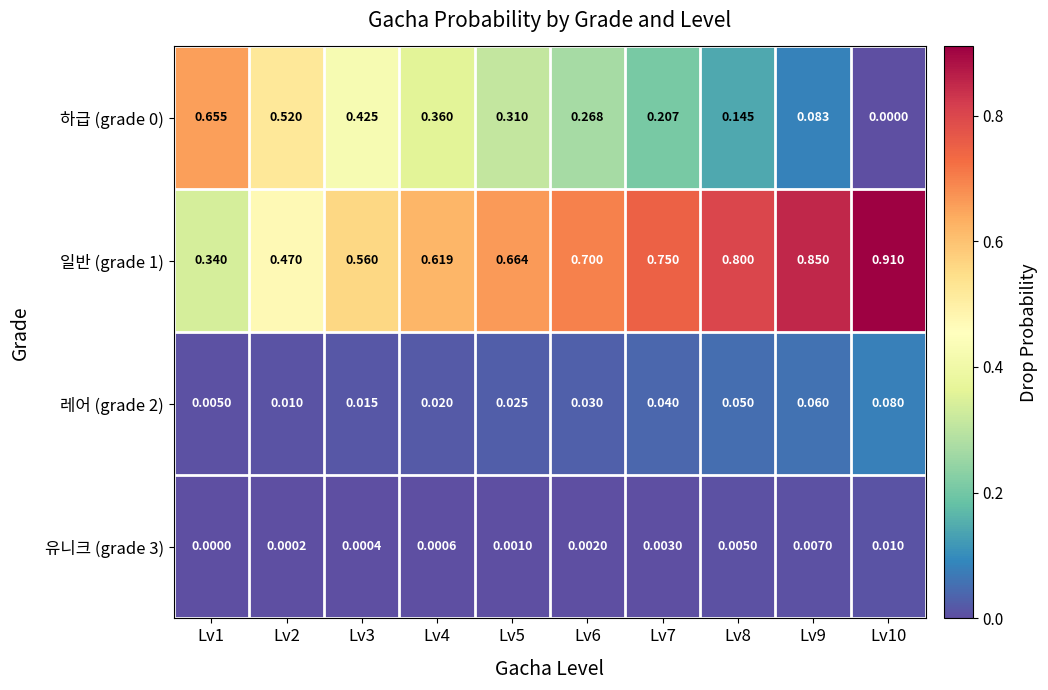

Is the value of 일반 (grade 1) at Lv7 greater than the value of 레어 (grade 2) at Lv4?

Yes